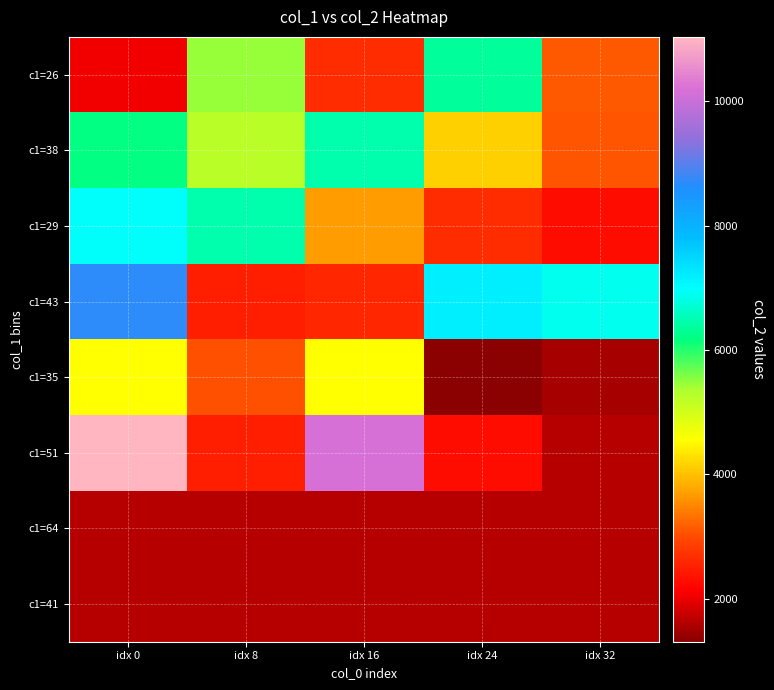

Which has a higher value, idx 24 or idx 32?

idx 24